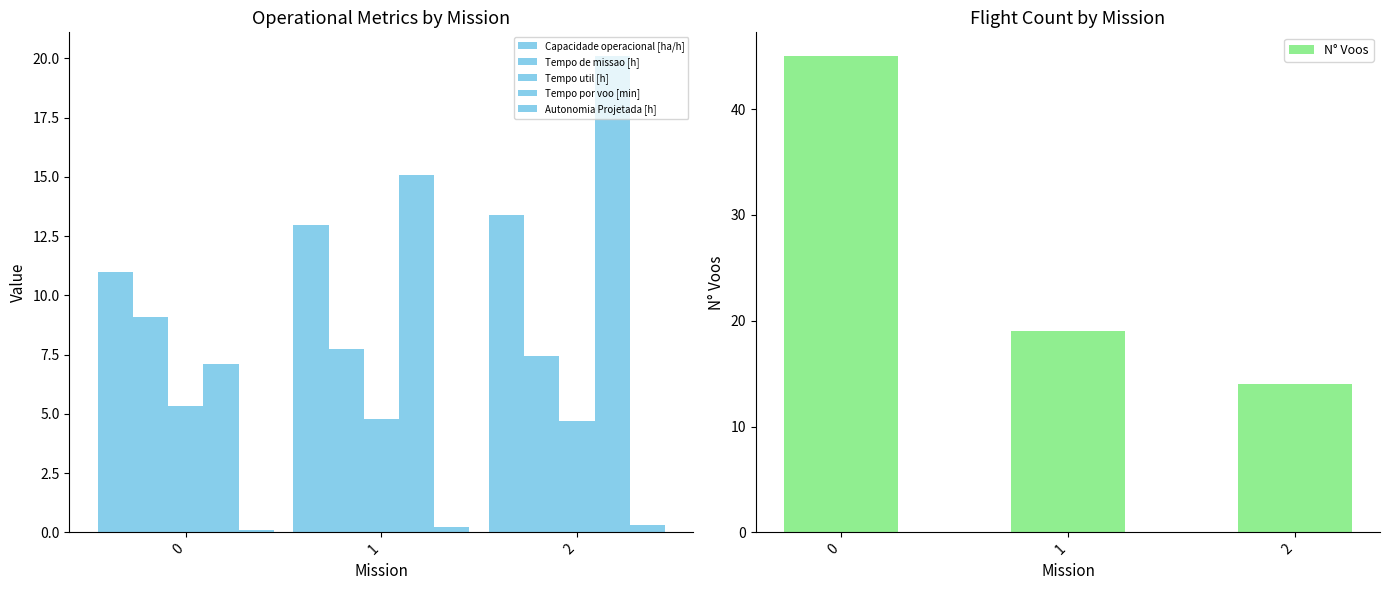

What is the smallest value displayed?

0.1